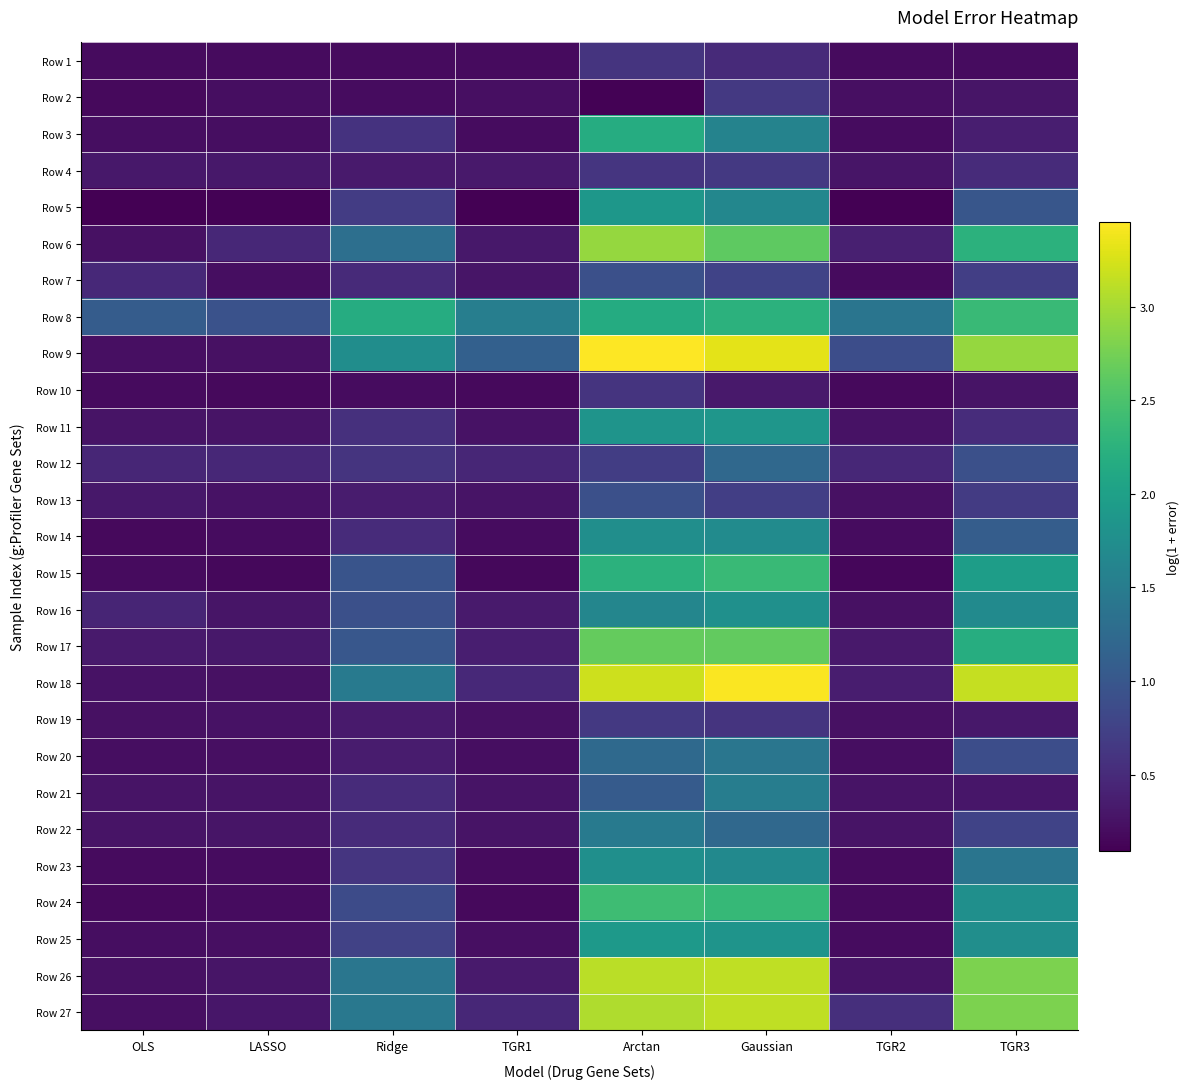

Reading left to right, transcribe all the data shown in this chart.

Row 1: OLS=0.2	LASSO=0.2	Ridge=0.2	TGR1=0.2	Arctan=0.6	Gaussian=0.5	TGR2=0.2	TGR3=0.2
Row 2: OLS=0.2	LASSO=0.2	Ridge=0.2	TGR1=0.2	Arctan=0.1	Gaussian=0.6	TGR2=0.2	TGR3=0.3
Row 3: OLS=0.2	LASSO=0.2	Ridge=0.6	TGR1=0.2	Arctan=2.2	Gaussian=1.6	TGR2=0.2	TGR3=0.4
Row 4: OLS=0.3	LASSO=0.3	Ridge=0.3	TGR1=0.3	Arctan=0.6	Gaussian=0.6	TGR2=0.3	TGR3=0.5
Row 5: OLS=0.1	LASSO=0.1	Ridge=0.7	TGR1=0.1	Arctan=1.9	Gaussian=1.7	TGR2=0.1	TGR3=1.0
Row 6: OLS=0.2	LASSO=0.5	Ridge=1.3	TGR1=0.3	Arctan=2.9	Gaussian=2.6	TGR2=0.4	TGR3=2.3
Row 7: OLS=0.5	LASSO=0.2	Ridge=0.5	TGR1=0.3	Arctan=0.9	Gaussian=0.8	TGR2=0.2	TGR3=0.7
Row 8: OLS=1.1	LASSO=0.9	Ridge=2.2	TGR1=1.5	Arctan=2.2	Gaussian=2.2	TGR2=1.4	TGR3=2.4
Row 9: OLS=0.2	LASSO=0.2	Ridge=1.7	TGR1=1.1	Arctan=3.5	Gaussian=3.3	TGR2=0.9	TGR3=2.9
Row 10: OLS=0.2	LASSO=0.2	Ridge=0.2	TGR1=0.2	Arctan=0.6	Gaussian=0.3	TGR2=0.2	TGR3=0.3
Row 11: OLS=0.3	LASSO=0.3	Ridge=0.6	TGR1=0.3	Arctan=1.8	Gaussian=1.9	TGR2=0.3	TGR3=0.5
Row 12: OLS=0.5	LASSO=0.5	Ridge=0.6	TGR1=0.5	Arctan=0.7	Gaussian=1.2	TGR2=0.5	TGR3=0.9
Row 13: OLS=0.3	LASSO=0.3	Ridge=0.3	TGR1=0.3	Arctan=0.9	Gaussian=0.7	TGR2=0.2	TGR3=0.7
Row 14: OLS=0.2	LASSO=0.2	Ridge=0.5	TGR1=0.2	Arctan=1.8	Gaussian=1.7	TGR2=0.2	TGR3=1.1
Row 15: OLS=0.2	LASSO=0.2	Ridge=1.0	TGR1=0.2	Arctan=2.3	Gaussian=2.4	TGR2=0.2	TGR3=2.0
Row 16: OLS=0.4	LASSO=0.3	Ridge=0.9	TGR1=0.3	Arctan=1.6	Gaussian=1.8	TGR2=0.2	TGR3=1.7
Row 17: OLS=0.3	LASSO=0.3	Ridge=1.0	TGR1=0.4	Arctan=2.7	Gaussian=2.6	TGR2=0.3	TGR3=2.2
Row 18: OLS=0.2	LASSO=0.2	Ridge=1.5	TGR1=0.5	Arctan=3.2	Gaussian=3.4	TGR2=0.4	TGR3=3.2
Row 19: OLS=0.2	LASSO=0.3	Ridge=0.3	TGR1=0.2	Arctan=0.6	Gaussian=0.6	TGR2=0.2	TGR3=0.3
Row 20: OLS=0.2	LASSO=0.2	Ridge=0.3	TGR1=0.2	Arctan=1.2	Gaussian=1.4	TGR2=0.2	TGR3=0.9
Row 21: OLS=0.3	LASSO=0.3	Ridge=0.5	TGR1=0.3	Arctan=1.1	Gaussian=1.5	TGR2=0.3	TGR3=0.3
Row 22: OLS=0.3	LASSO=0.3	Ridge=0.5	TGR1=0.3	Arctan=1.5	Gaussian=1.2	TGR2=0.3	TGR3=0.8
Row 23: OLS=0.2	LASSO=0.2	Ridge=0.6	TGR1=0.2	Arctan=1.8	Gaussian=1.7	TGR2=0.2	TGR3=1.4
Row 24: OLS=0.2	LASSO=0.2	Ridge=0.9	TGR1=0.2	Arctan=2.4	Gaussian=2.3	TGR2=0.2	TGR3=1.8
Row 25: OLS=0.2	LASSO=0.2	Ridge=0.8	TGR1=0.2	Arctan=1.9	Gaussian=1.8	TGR2=0.2	TGR3=1.8
Row 26: OLS=0.2	LASSO=0.3	Ridge=1.4	TGR1=0.3	Arctan=3.1	Gaussian=3.1	TGR2=0.3	TGR3=2.8
Row 27: OLS=0.2	LASSO=0.3	Ridge=1.4	TGR1=0.5	Arctan=3.1	Gaussian=3.1	TGR2=0.5	TGR3=2.8